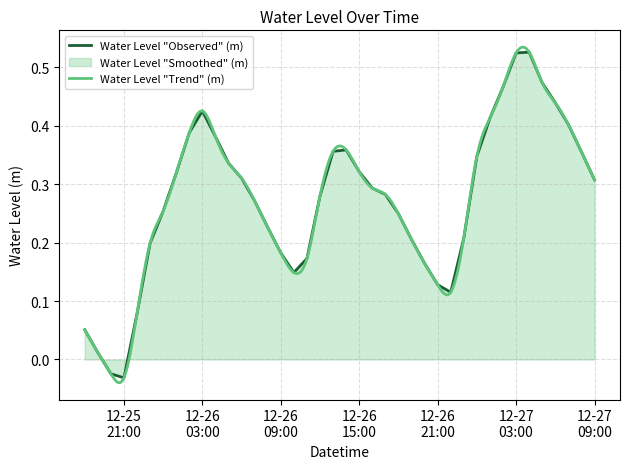

What is the value of the 29th point from the left?

0.1